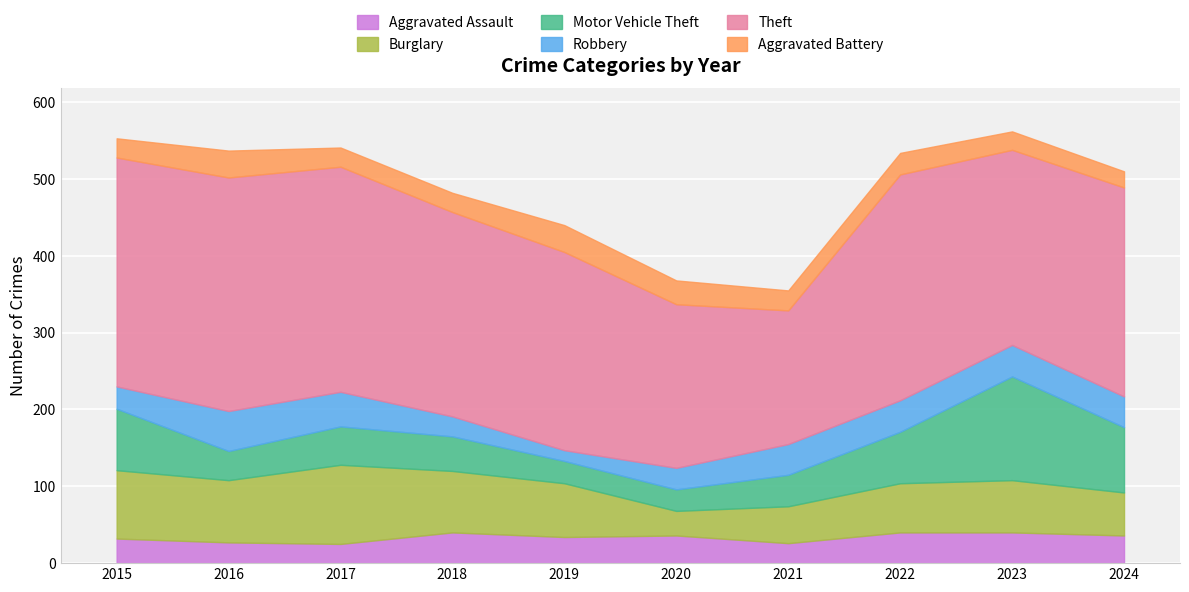

Where is Burglary nearest to the value 67?

2023